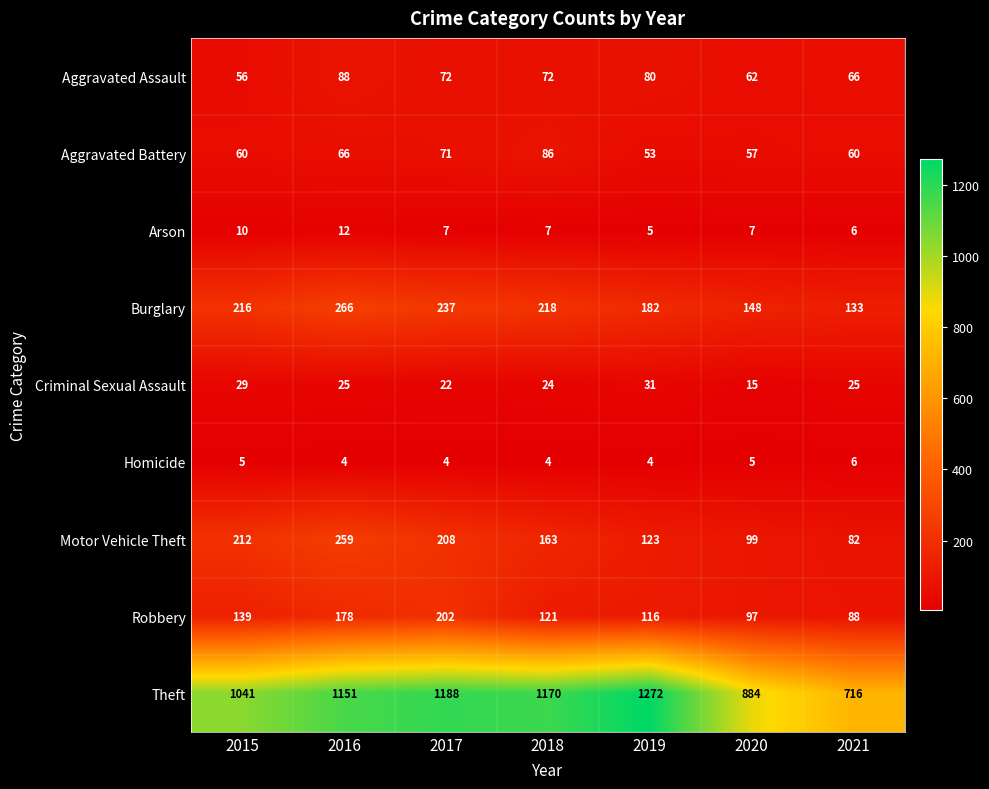

The Aggravated Assault series shows 88 at 2016. True or false?

True